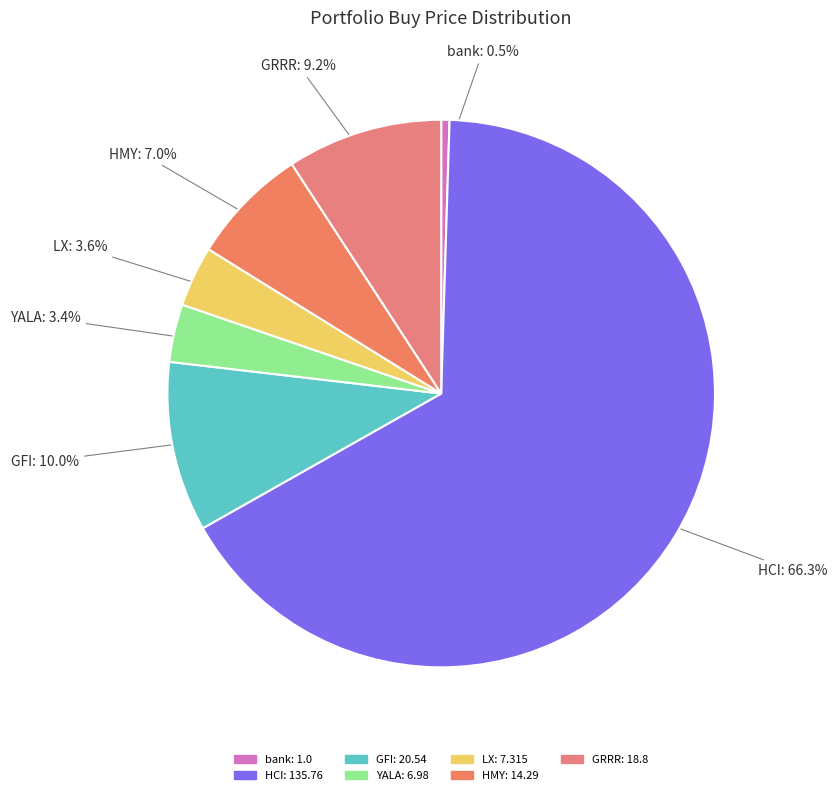

How many slices are in this pie chart?

7